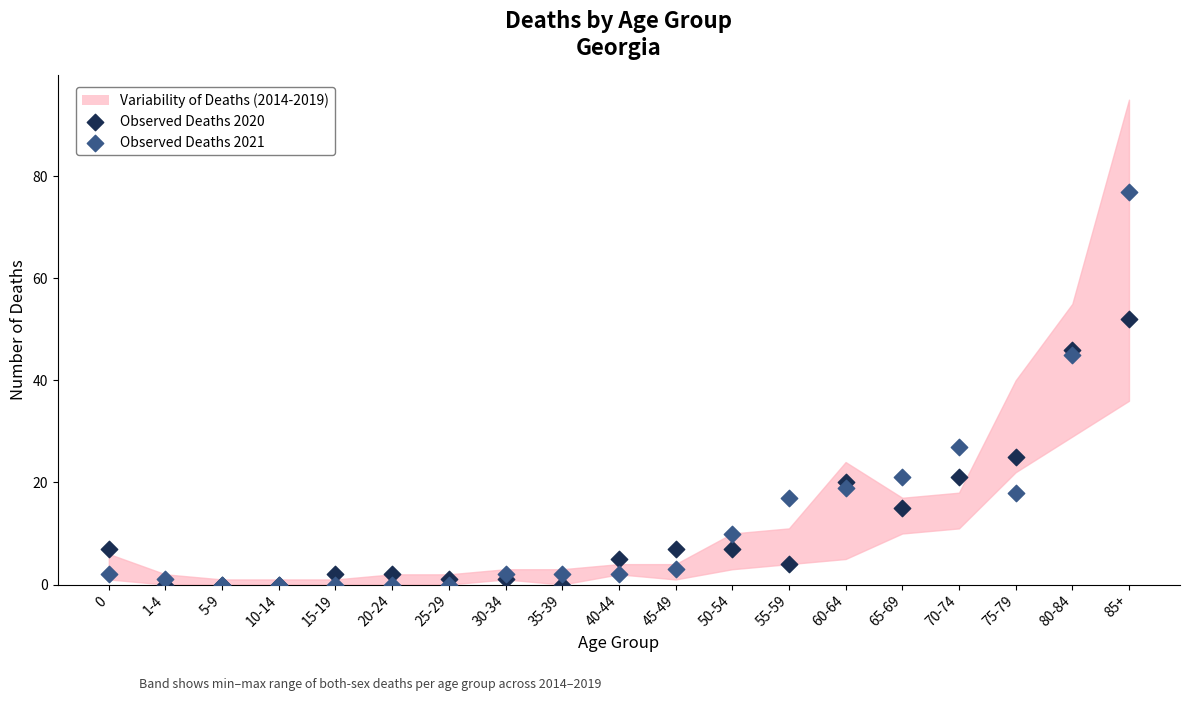

In the Observed Deaths 2021 series, what Y value is closest to 38?

45